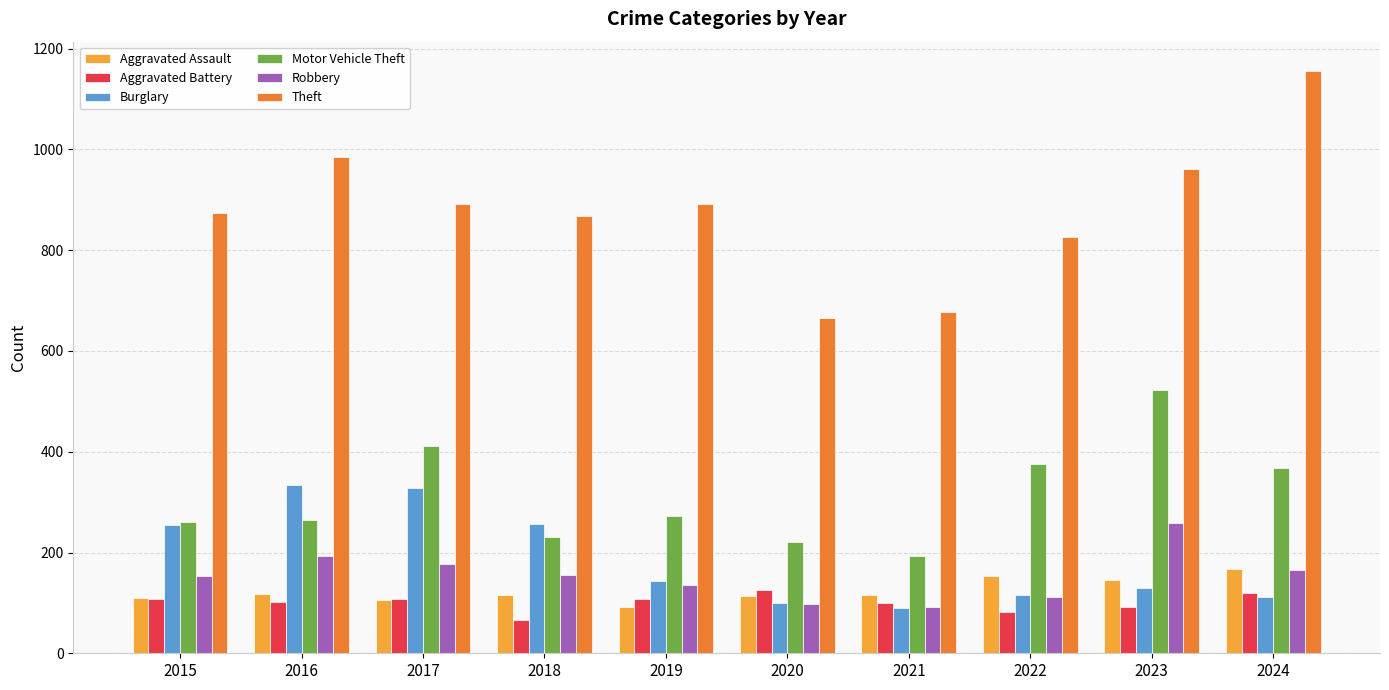

Read the Motor Vehicle Theft value at 2018, to the nearest 50.

250